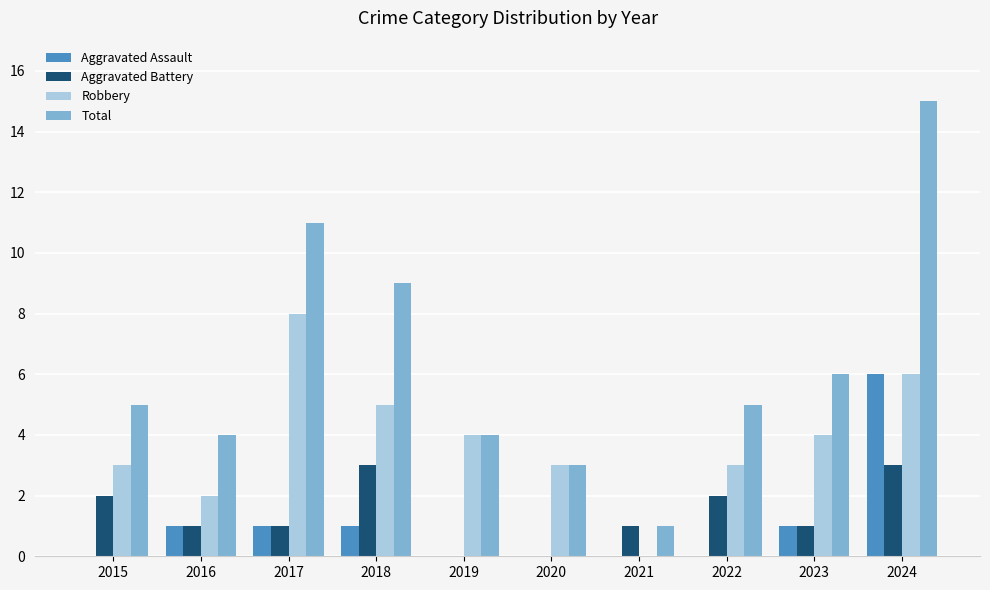

Count the number of data series in this chart.

4